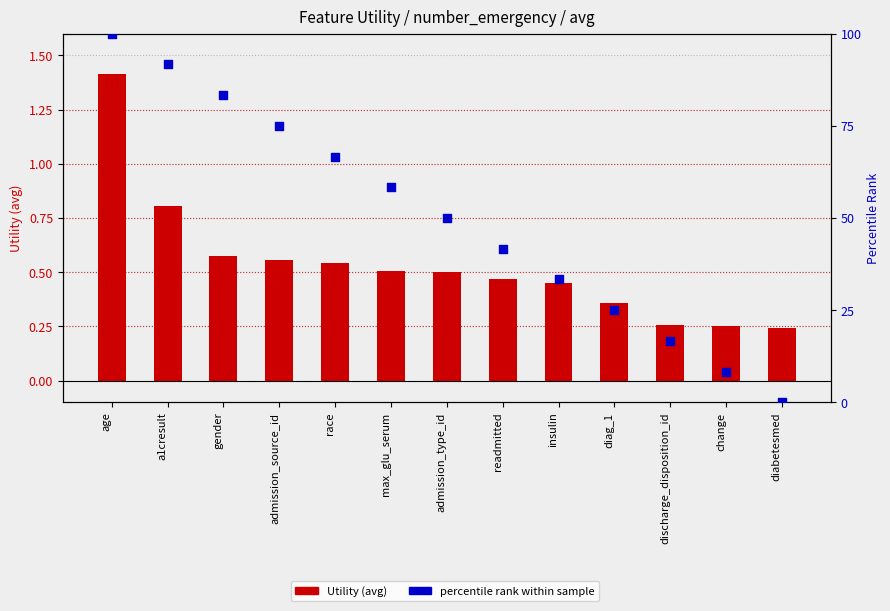

Which series contains the lowest Y value?

percentile rank within sample